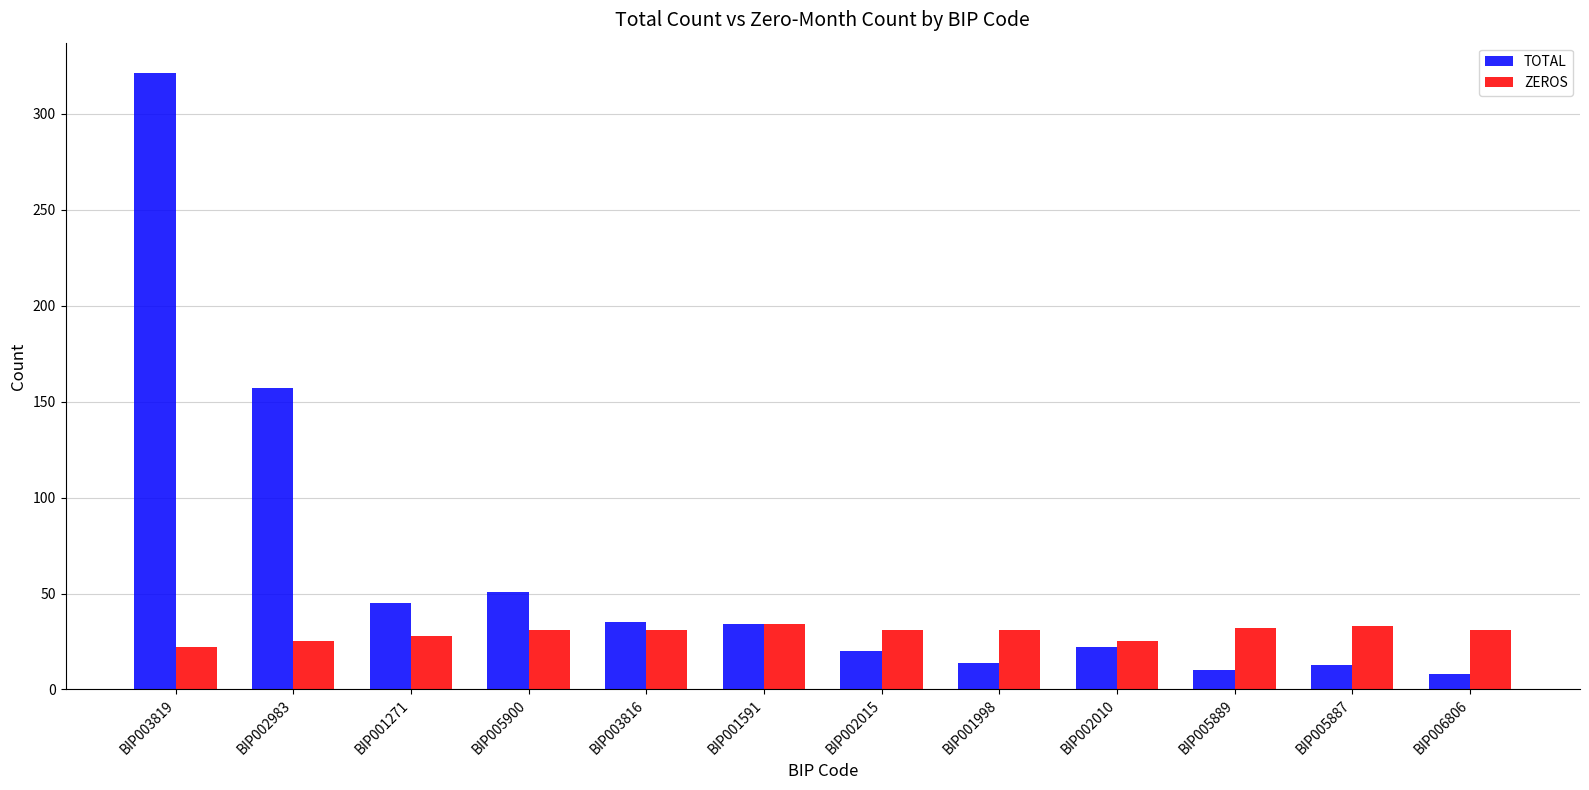

How many categories are shown in the chart?

12